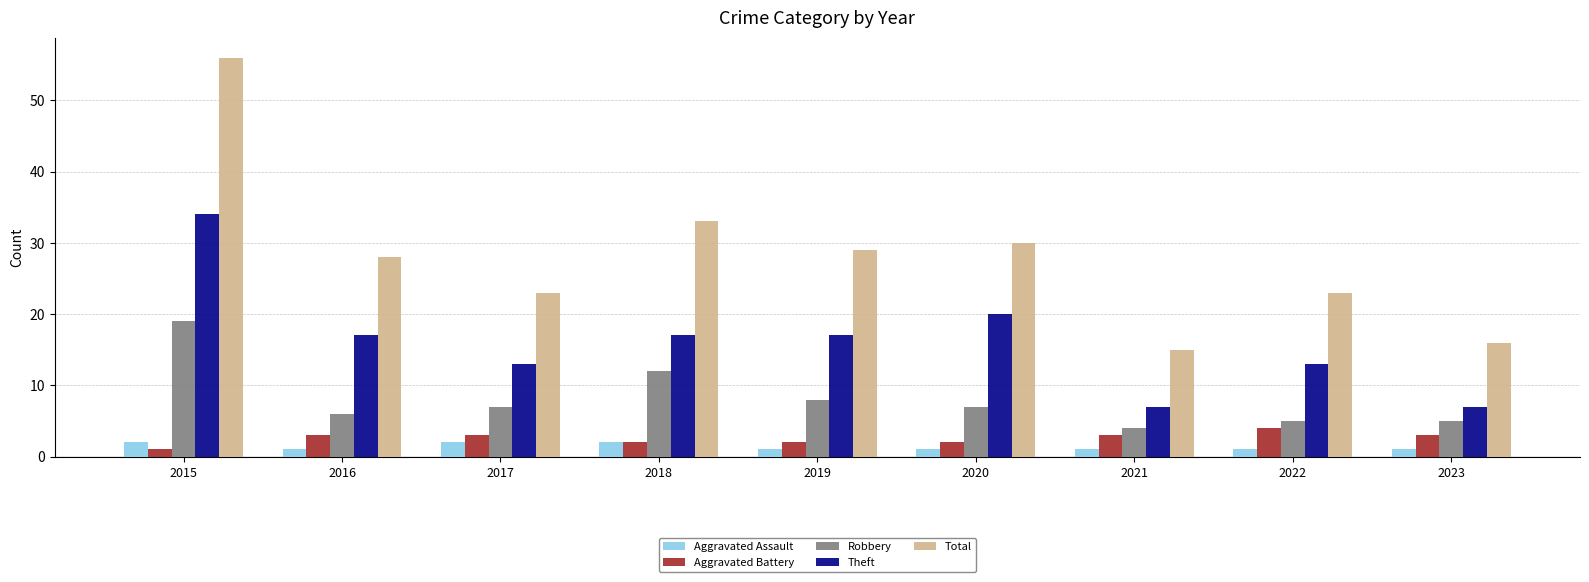

What is the difference between the highest and lowest values at 2015?

55